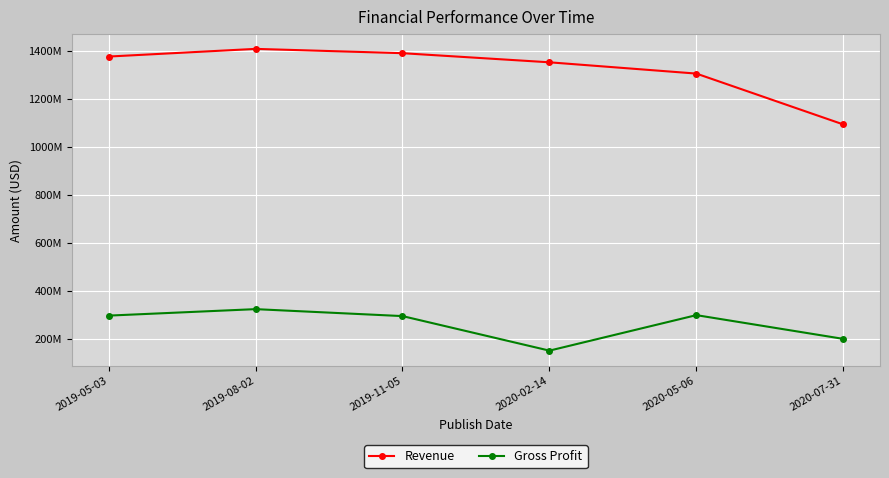

What is the total value across all series at 2020-02-14?

1502000000